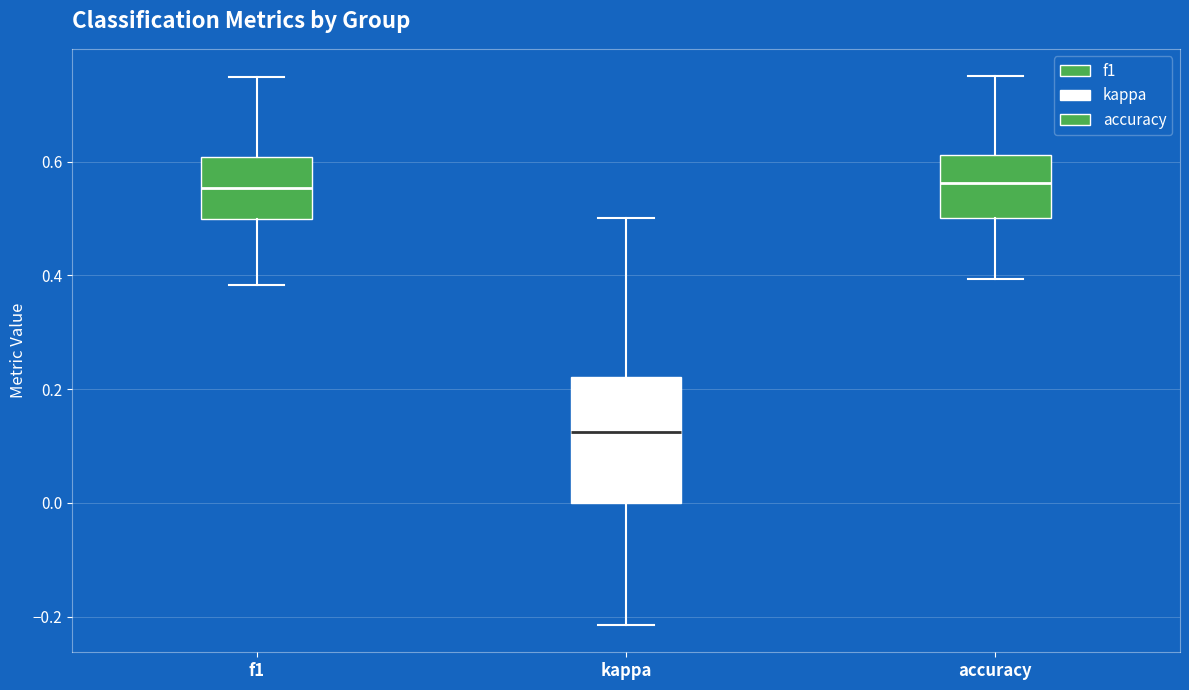

Reading left to right, transcribe this box plot: for each box, give where its median line is, the range the box spans, and where its two whiskers end, as read against the y-axis. The values are not printed on the chart, so give them approximately, as read against the axis.

f1: median 0.56, box 0.50 to 0.60, whiskers 0.38 to 0.74
kappa: median 0.12, box 0.00 to 0.22, whiskers -0.22 to 0.50
accuracy: median 0.56, box 0.50 to 0.62, whiskers 0.40 to 0.76